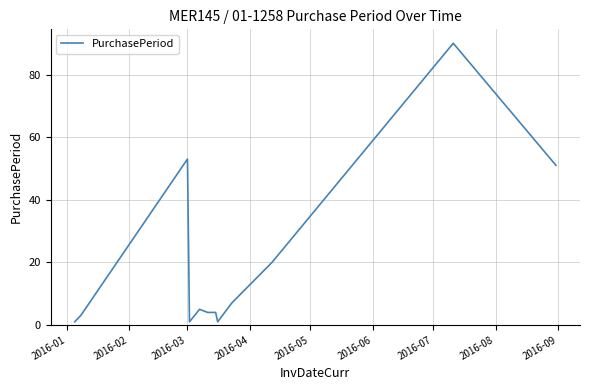

What is the greatest value displayed?

90